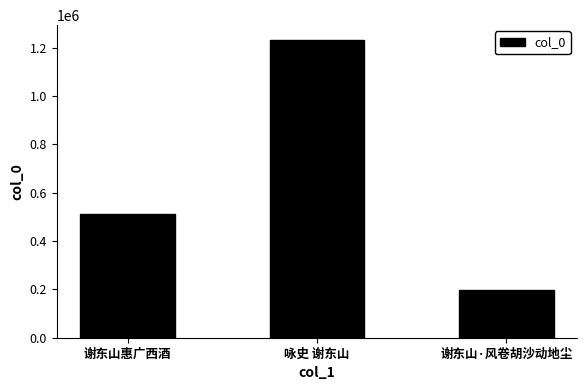

Rank the categories by value from highest to lowest.

咏史 谢东山, 谢东山惠广西酒, 谢东山·风卷胡沙动地尘